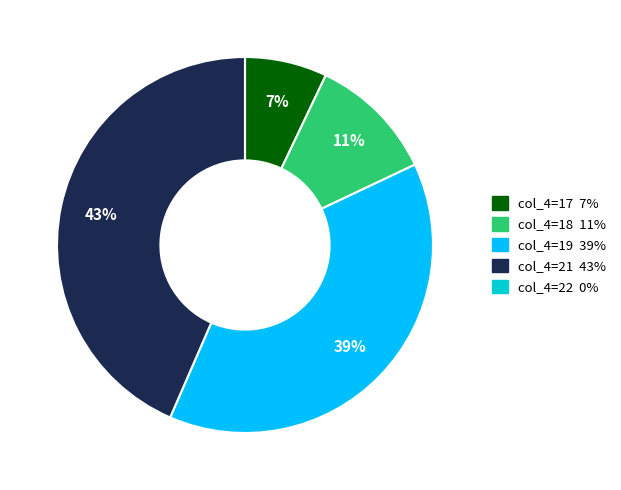

Is there any slice that represents more than half of the pie?

No